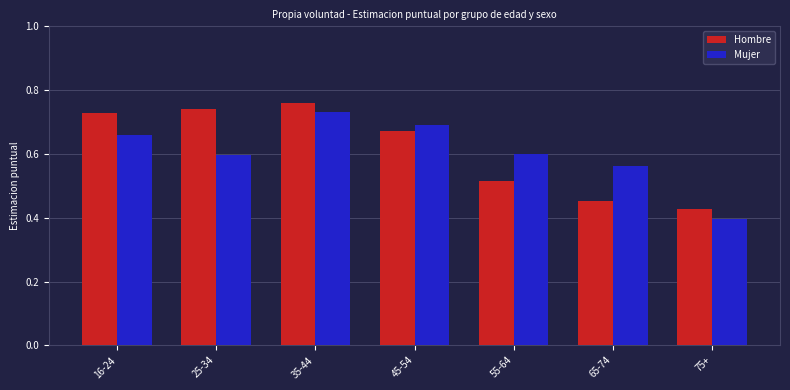

Is it true that Mujer equals 0.7 at 35-44?

True